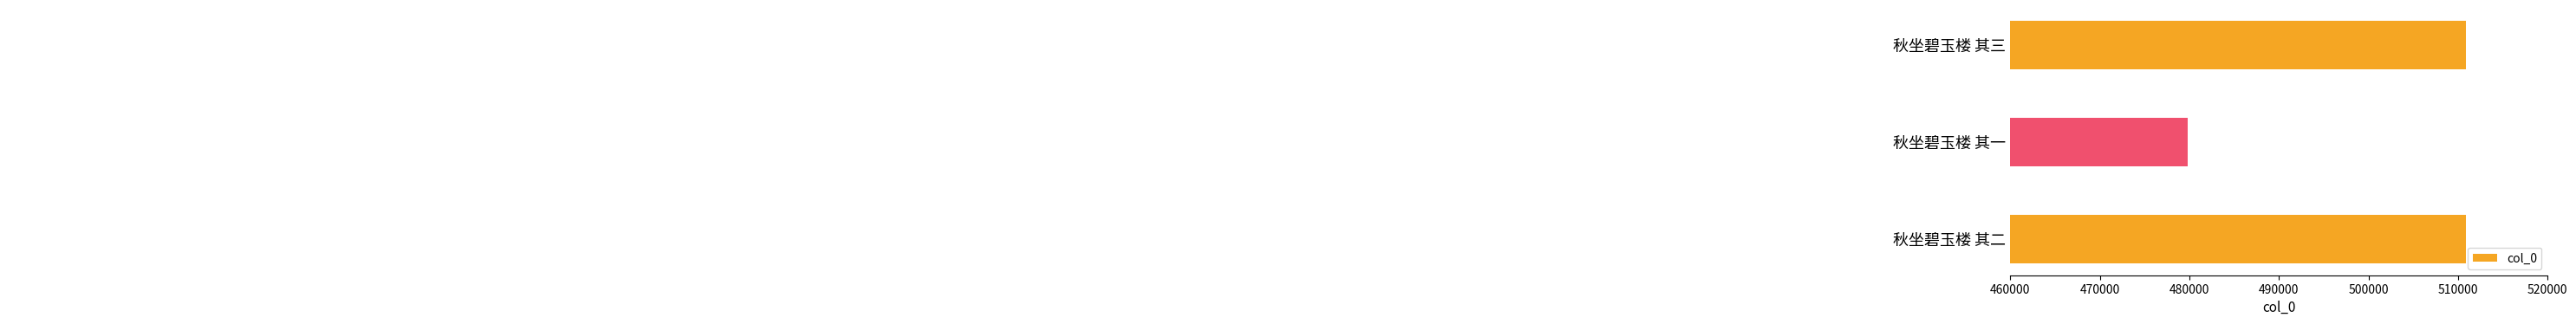

Reading bottom to top, list all the values displayed in this chart.

秋坐碧玉楼 其二=510830	秋坐碧玉楼 其一=479789	秋坐碧玉楼 其三=510831